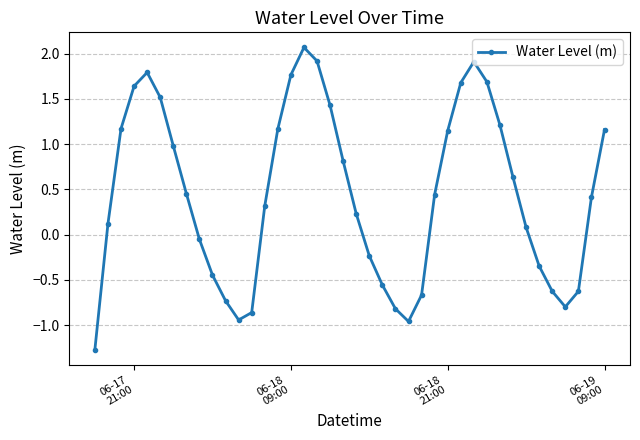

What is the value of the 20th point from the left?

0.8